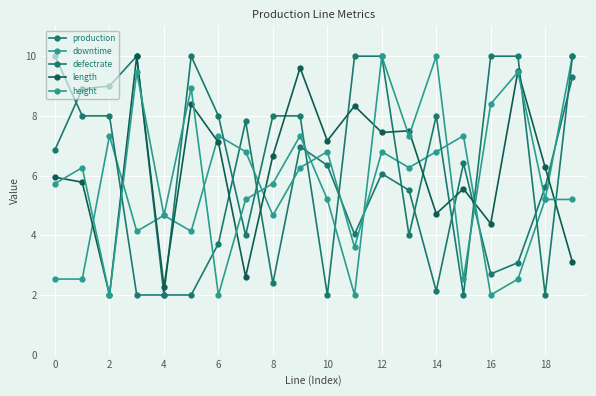

Count the number of categories in the chart.

20